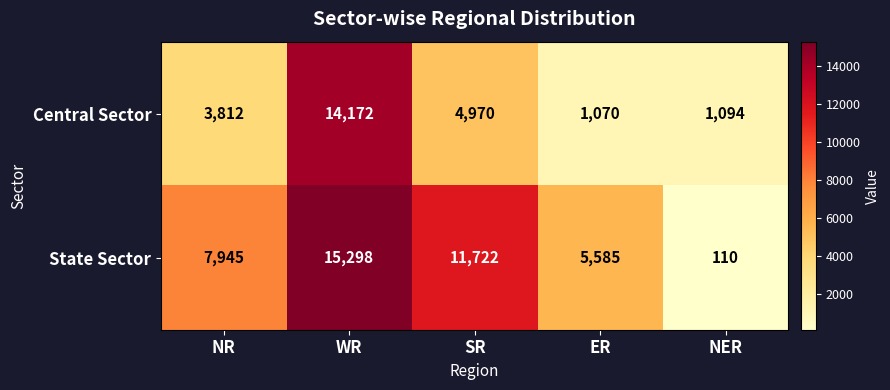

Which series changed the most between NR and WR?

Central Sector